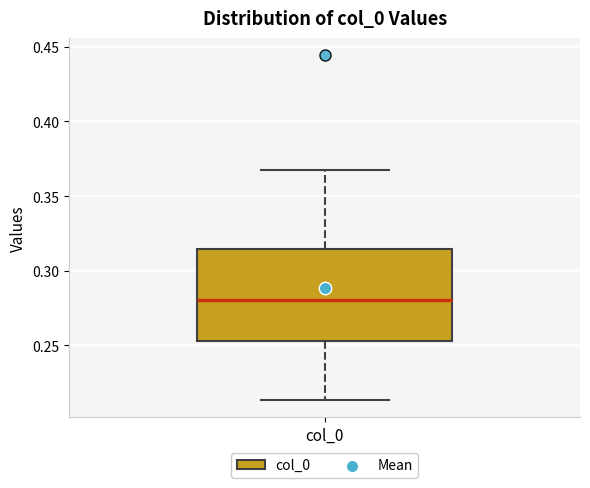

Where is the lower edge of the box for col_0 on the y-axis? The values are not printed on the chart, so give them approximately, as read against the axis.

0.255